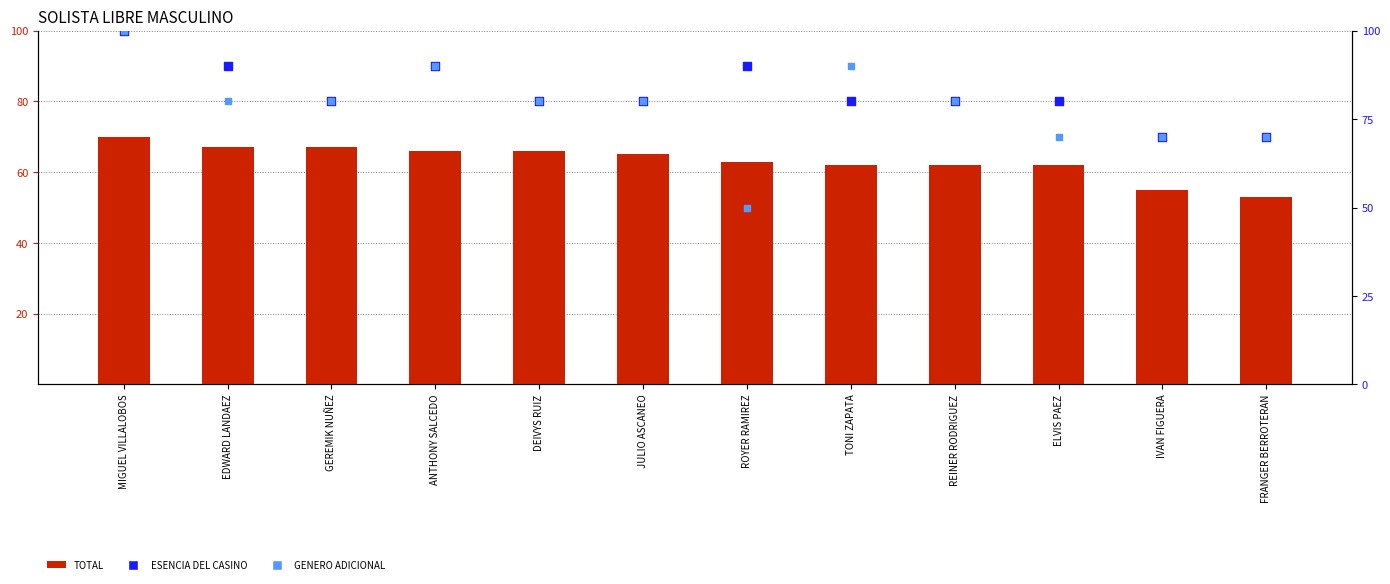

At how many categories does at least one series exceed 43?

12